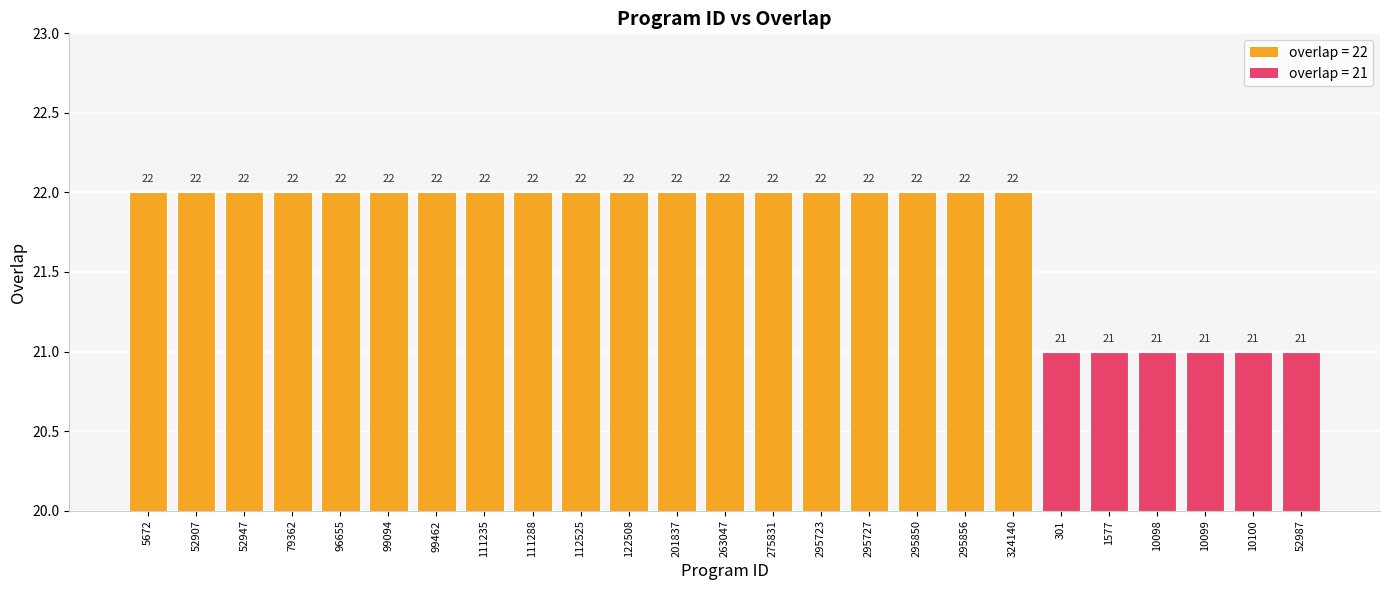

Reading left to right, transcribe all the data shown in this chart.

22	22	22	22	22	22	22	22	22	22	22	22	22	22	22	22	22	22	22	21	21	21	21	21	21